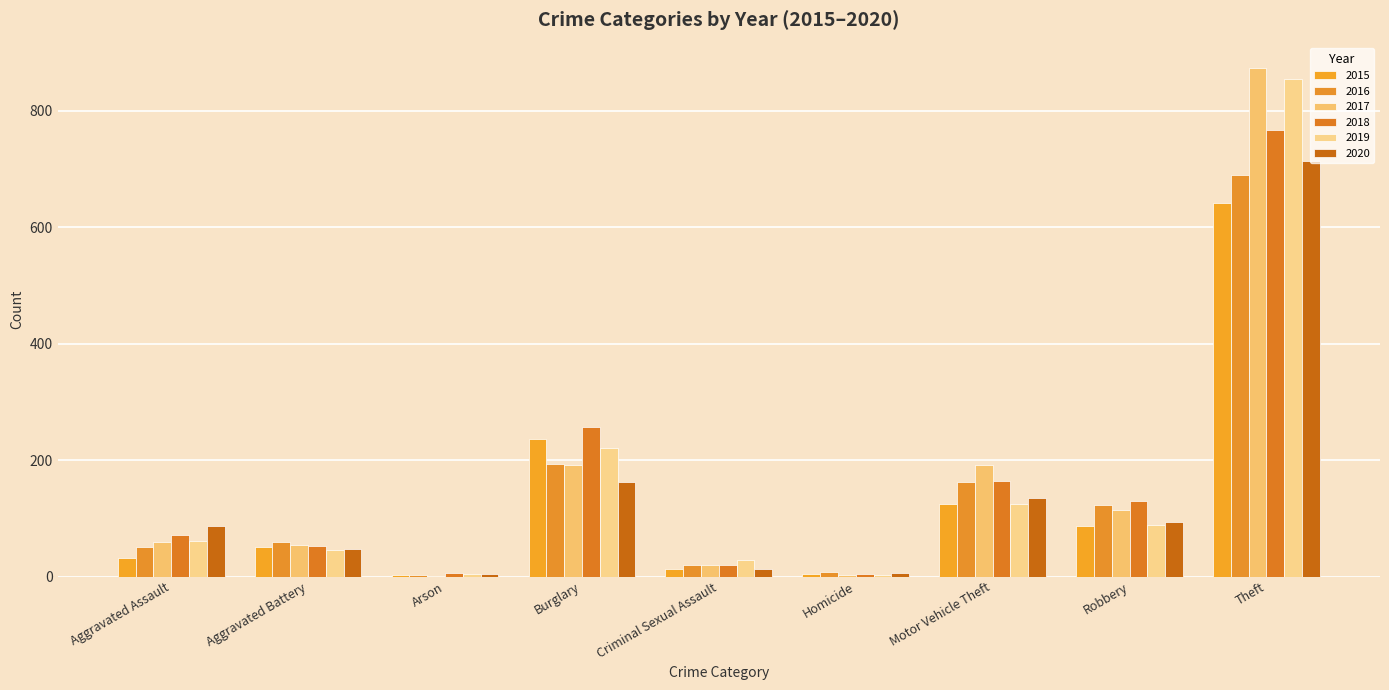

How many series are shown in this chart?

6